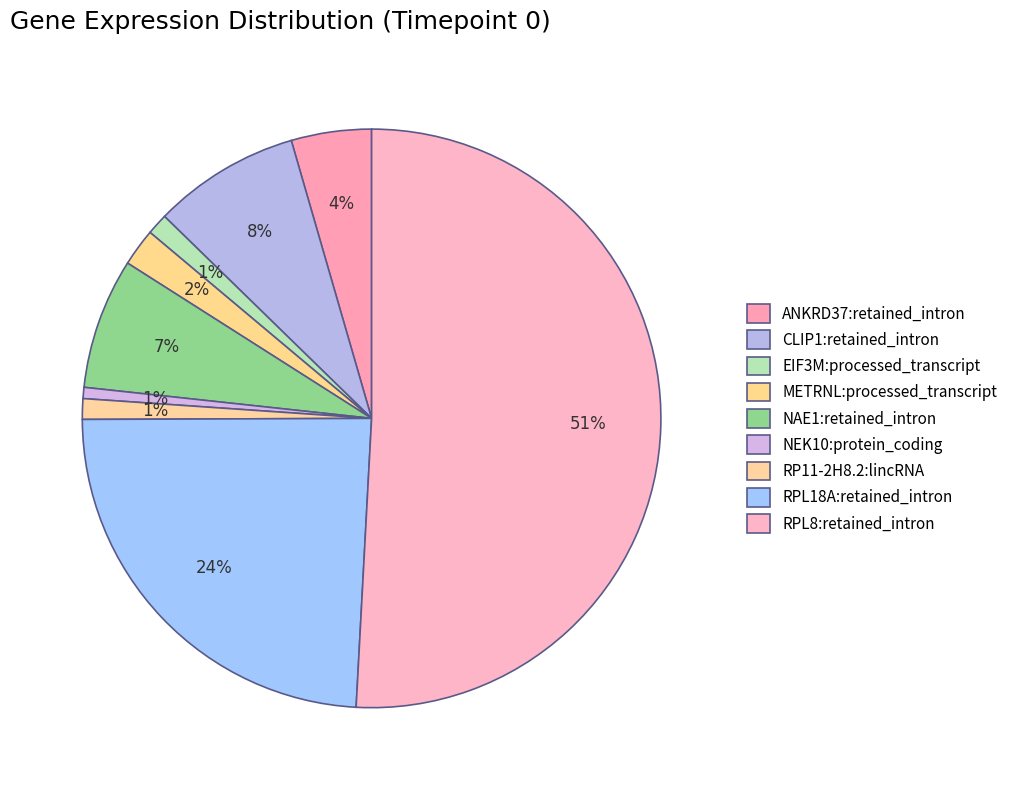

Count the number of slices in the pie.

9